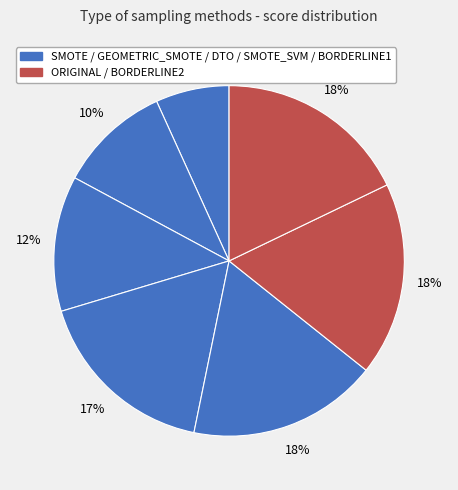

To the nearest percent, what is the average slice percentage?

14%